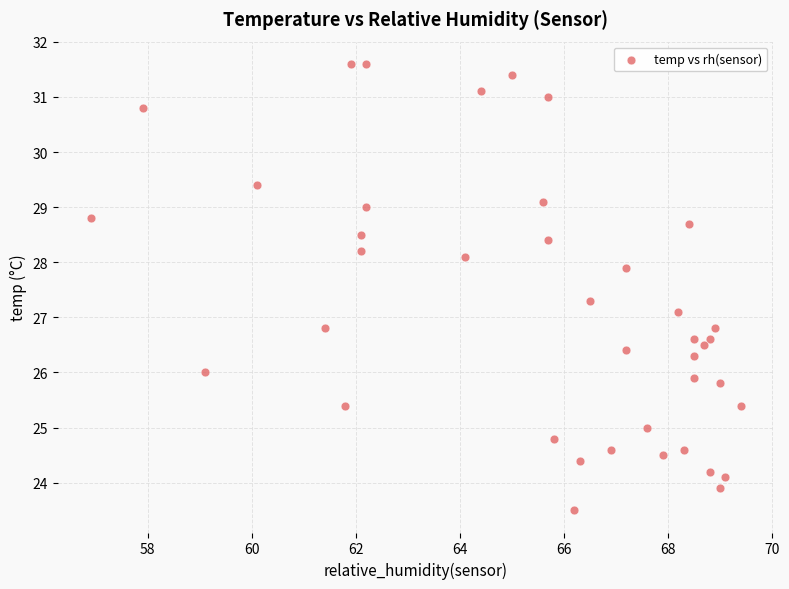

What is the range of Y values (max minus min)?

8.1